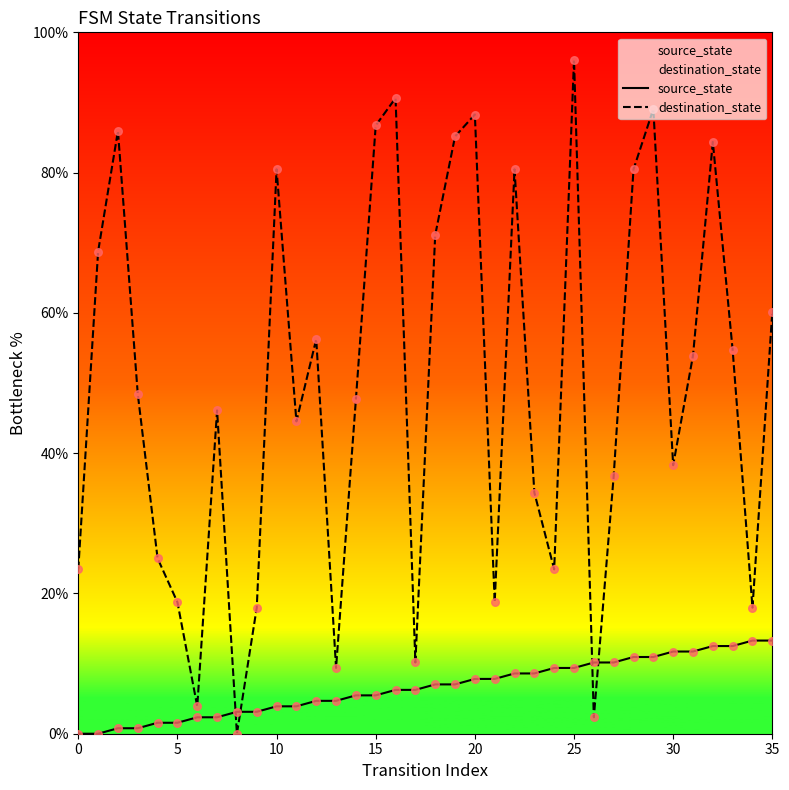

Which series has the largest total across all categories?

destination_state